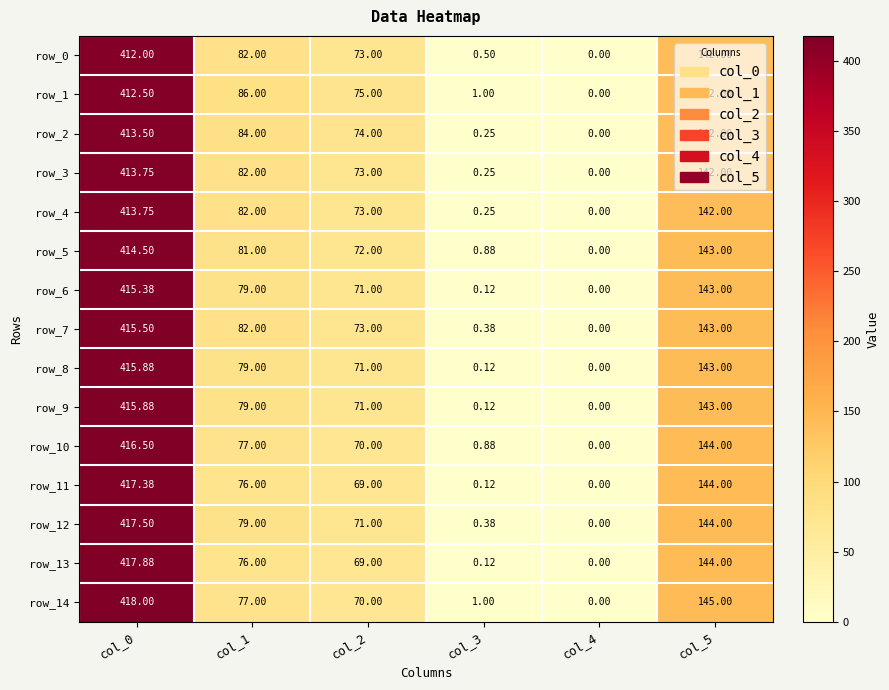

What is the total value across all series at col_0?

6229.9